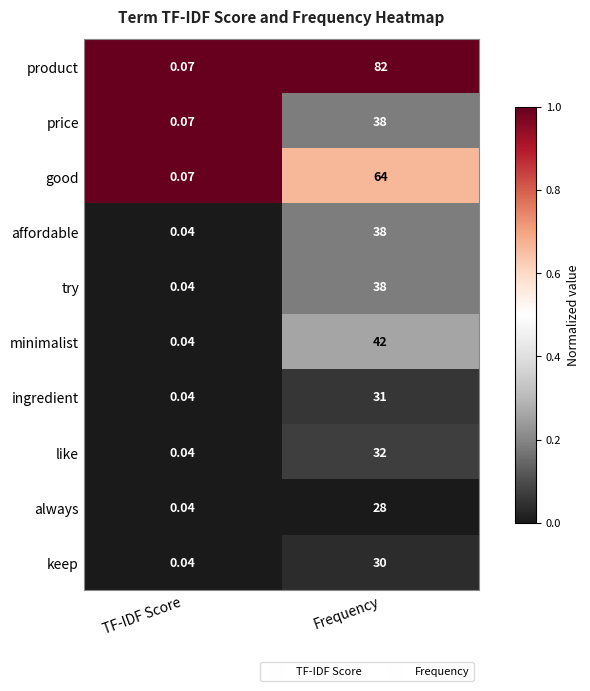

At which label is always closest to 14?

TF-IDF Score